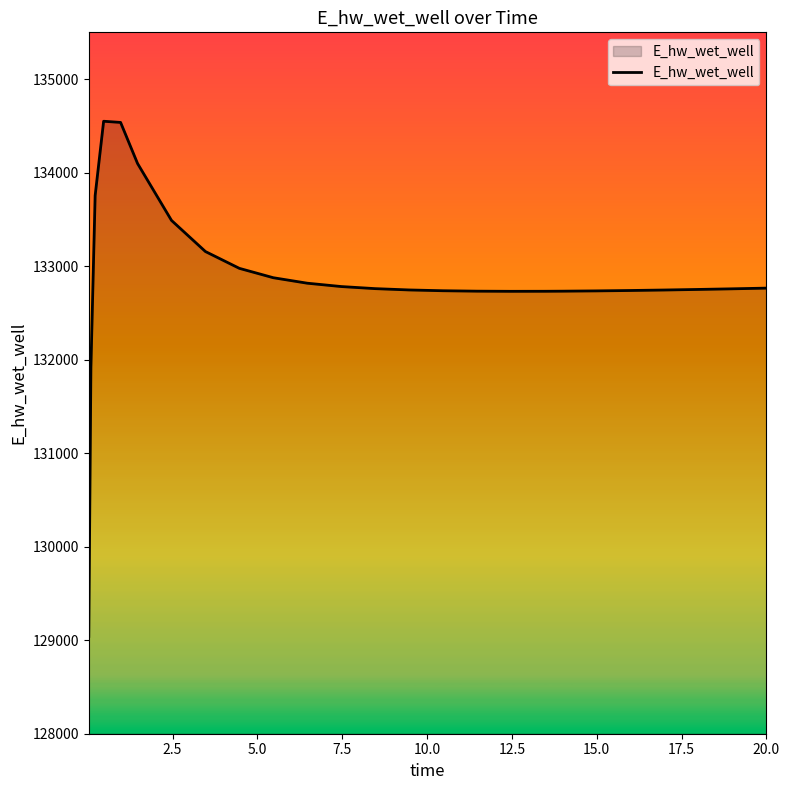

What is the greatest value displayed?

134549.2